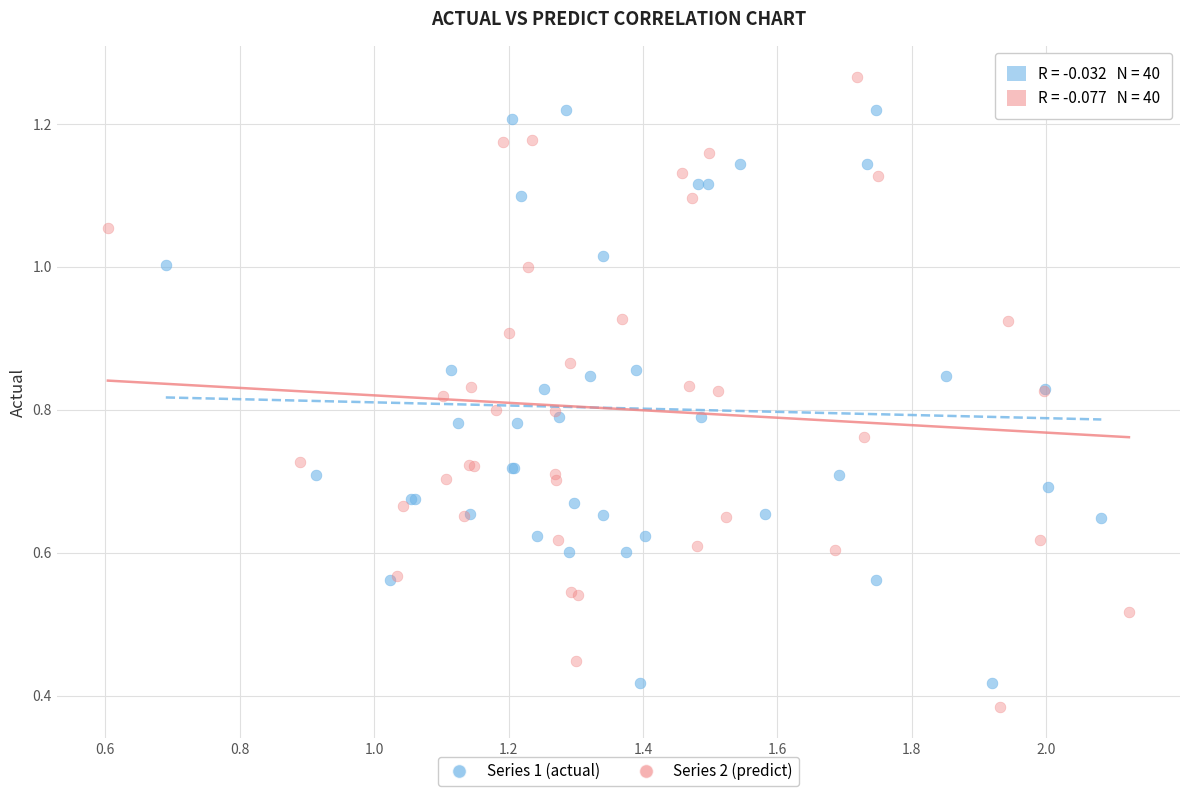

Which series has the widest spread of Y values?

Series 2 (predict)